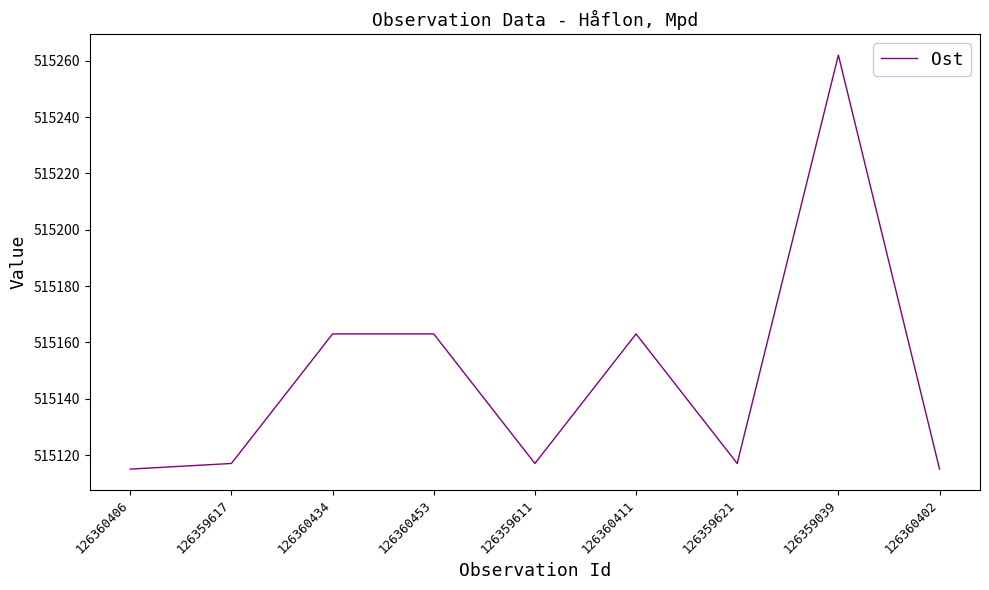

What is the ratio of the value at 126359611 to the value at 126359621?

1.0